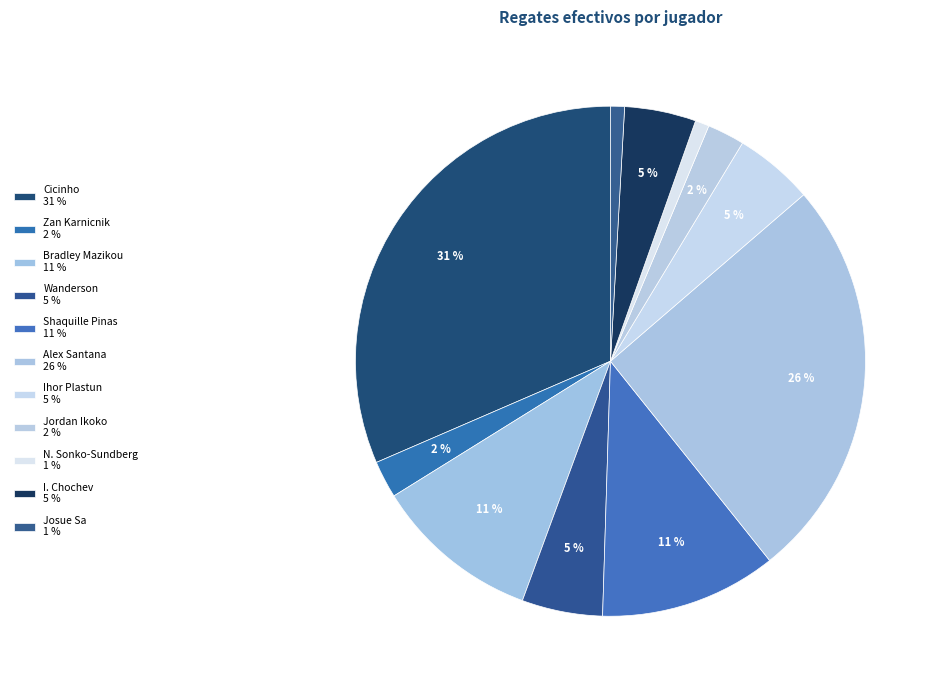

Rank the categories by value from lowest to highest.

N. Sonko-Sundberg, Josue Sa, Zan Karnicnik, Jordan Ikoko, I. Chochev, Ihor Plastun, Wanderson, Bradley Mazikou, Shaquille Pinas, Alex Santana, Cicinho